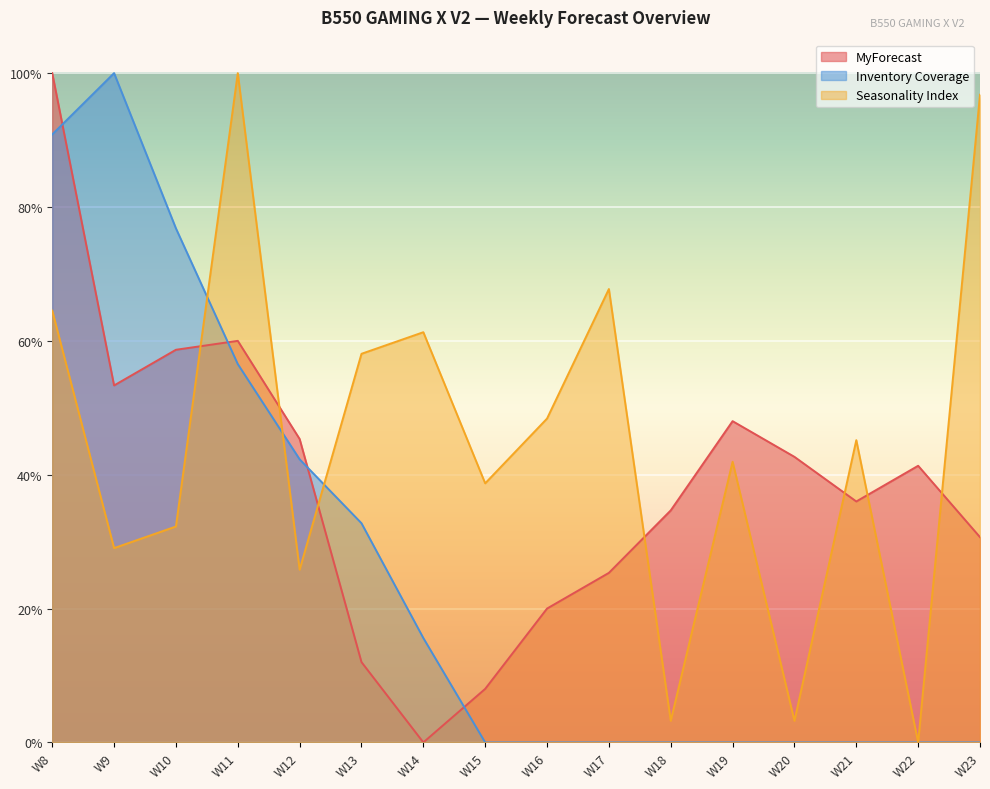

Is the value of Inventory Coverage at W17 greater than the value of MyForecast at W14?

No